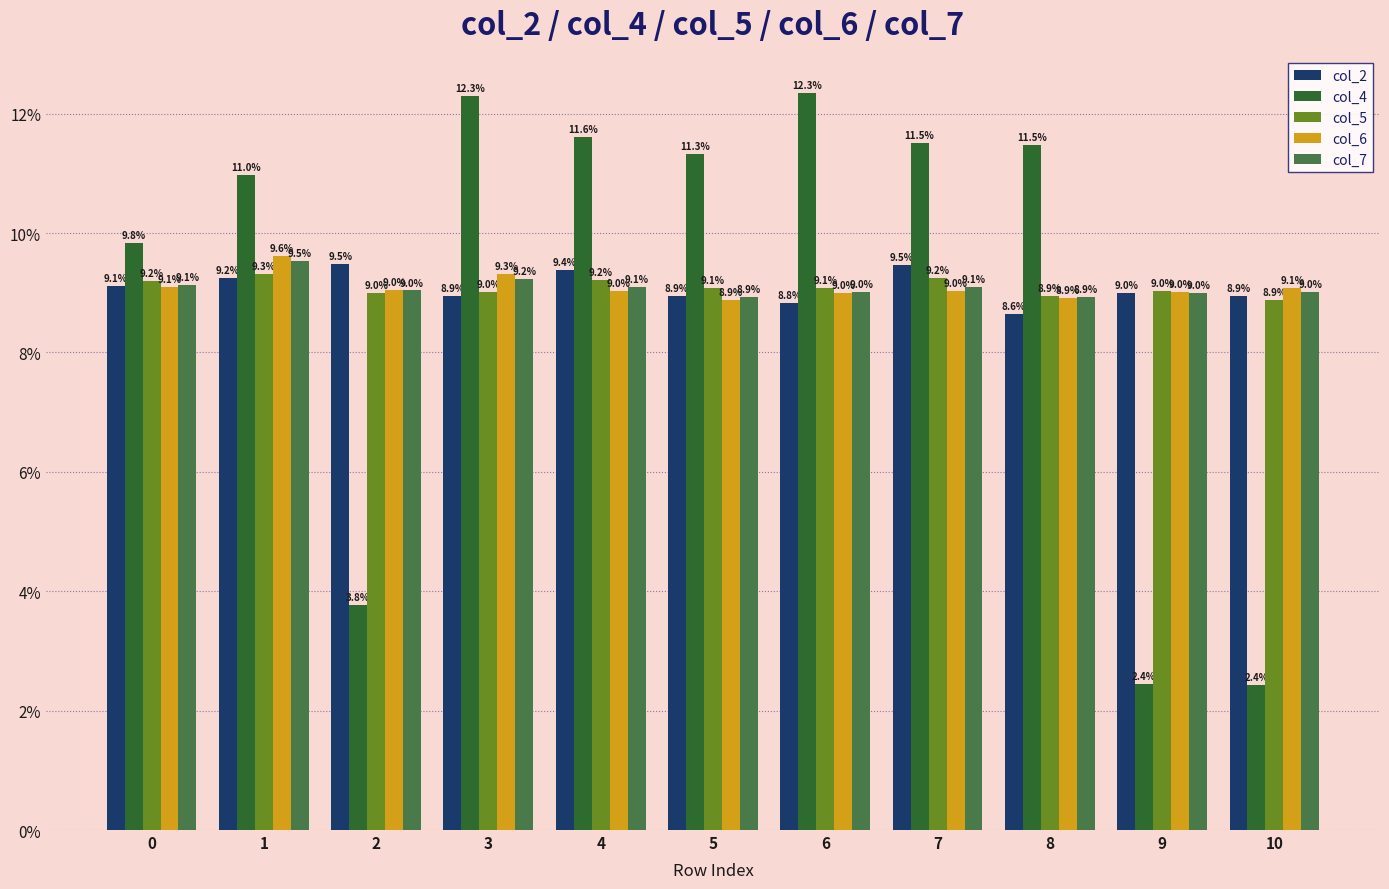

Is the value of col_7 at 10 greater than the value of col_2 at 7?

No